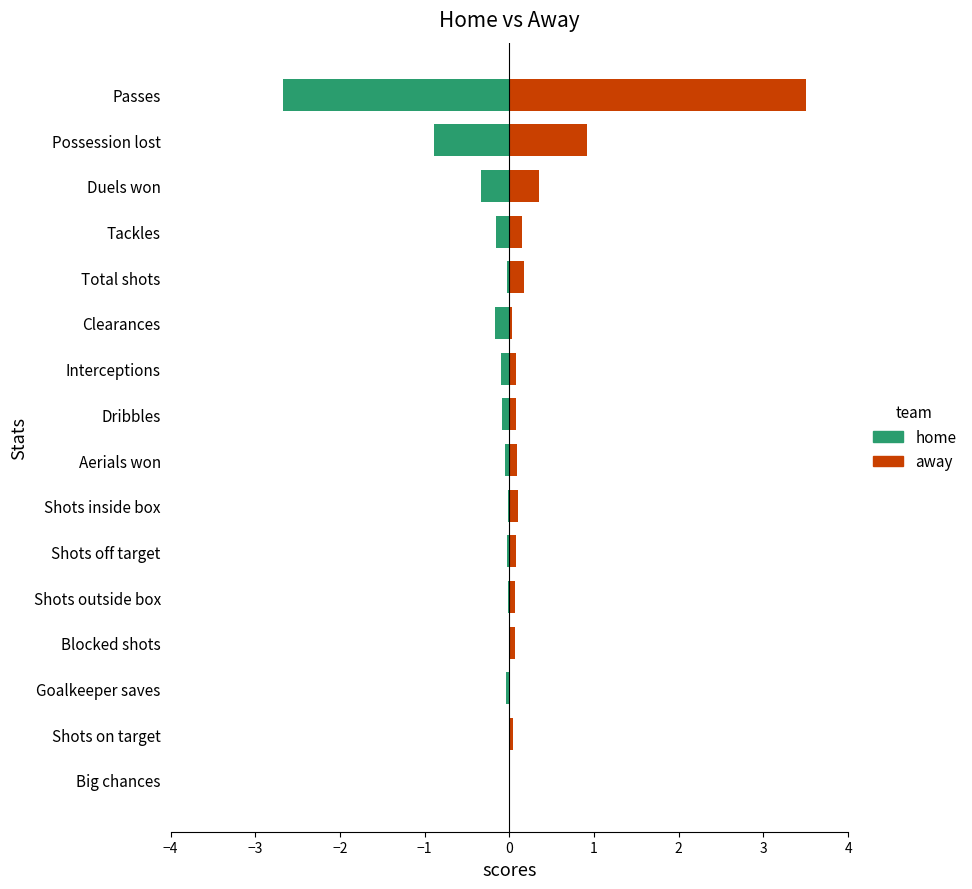

How many groups of bars are there?

16